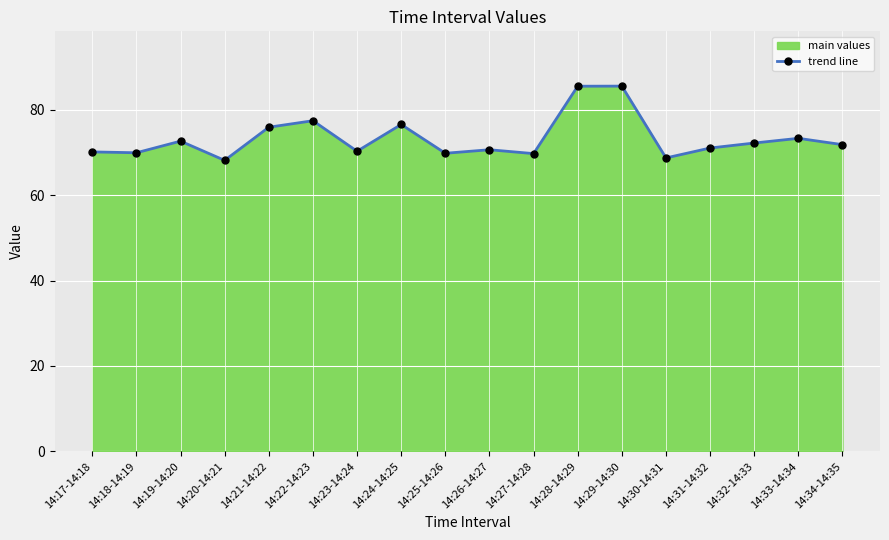

Read the value at 14:29-14:30.

85.5